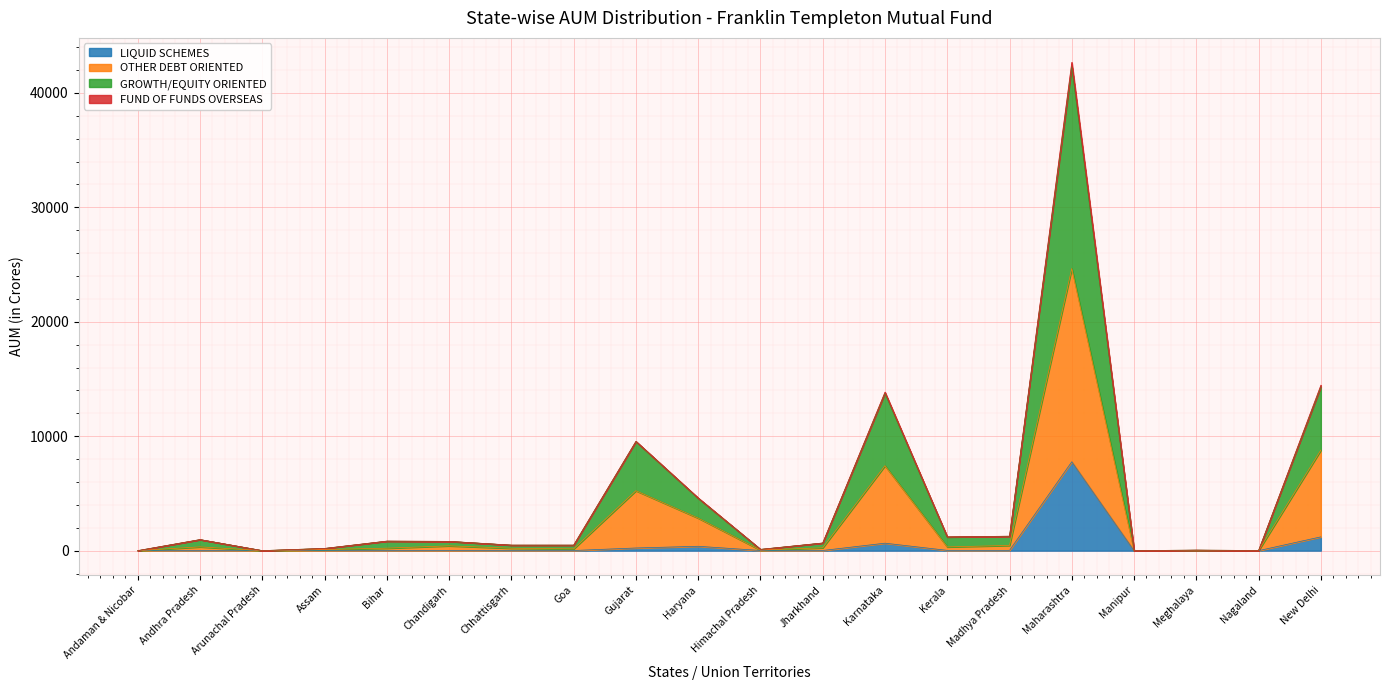

Where is the first local maximum for FUND OF FUNDS OVERSEAS?

Andhra Pradesh